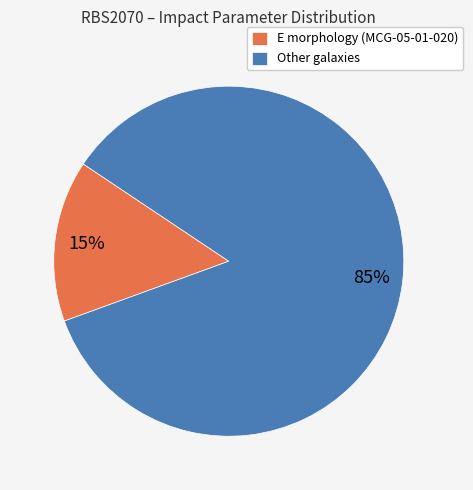

Which has a higher value, Other galaxies or E morphology (MCG-05-01-020)?

Other galaxies